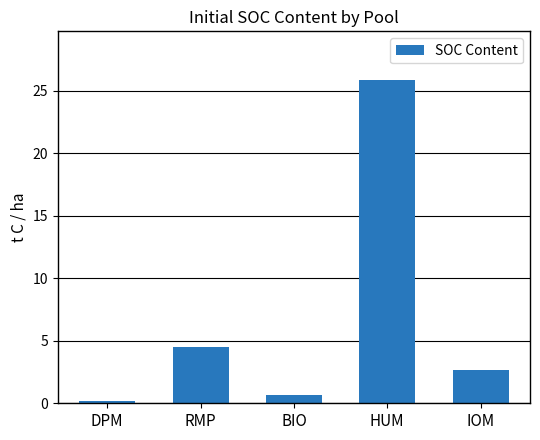

How many values exceed 2?

3